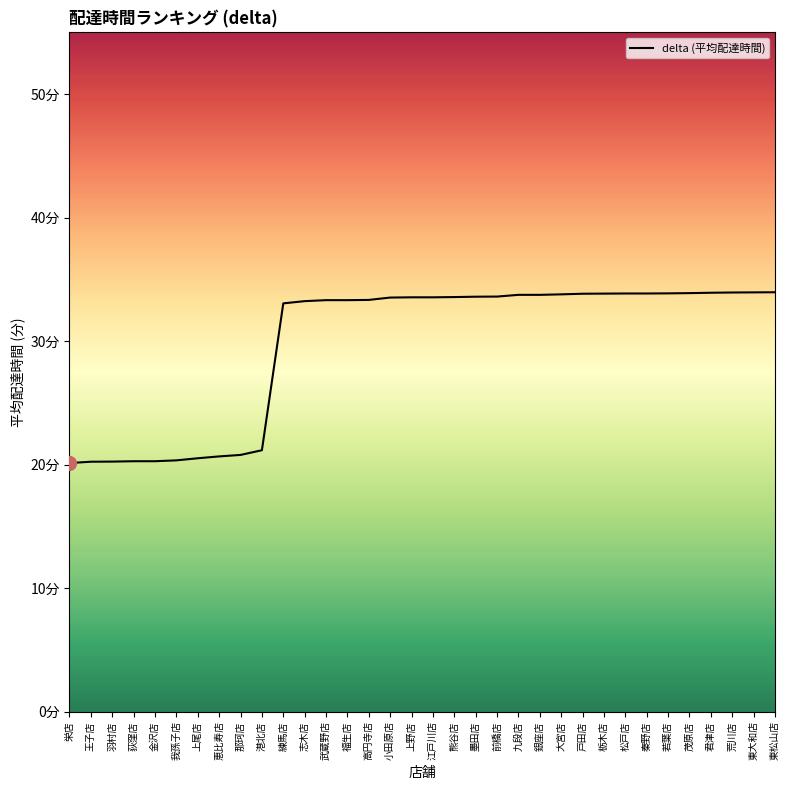

What is the maximum value shown in the chart?

34.0